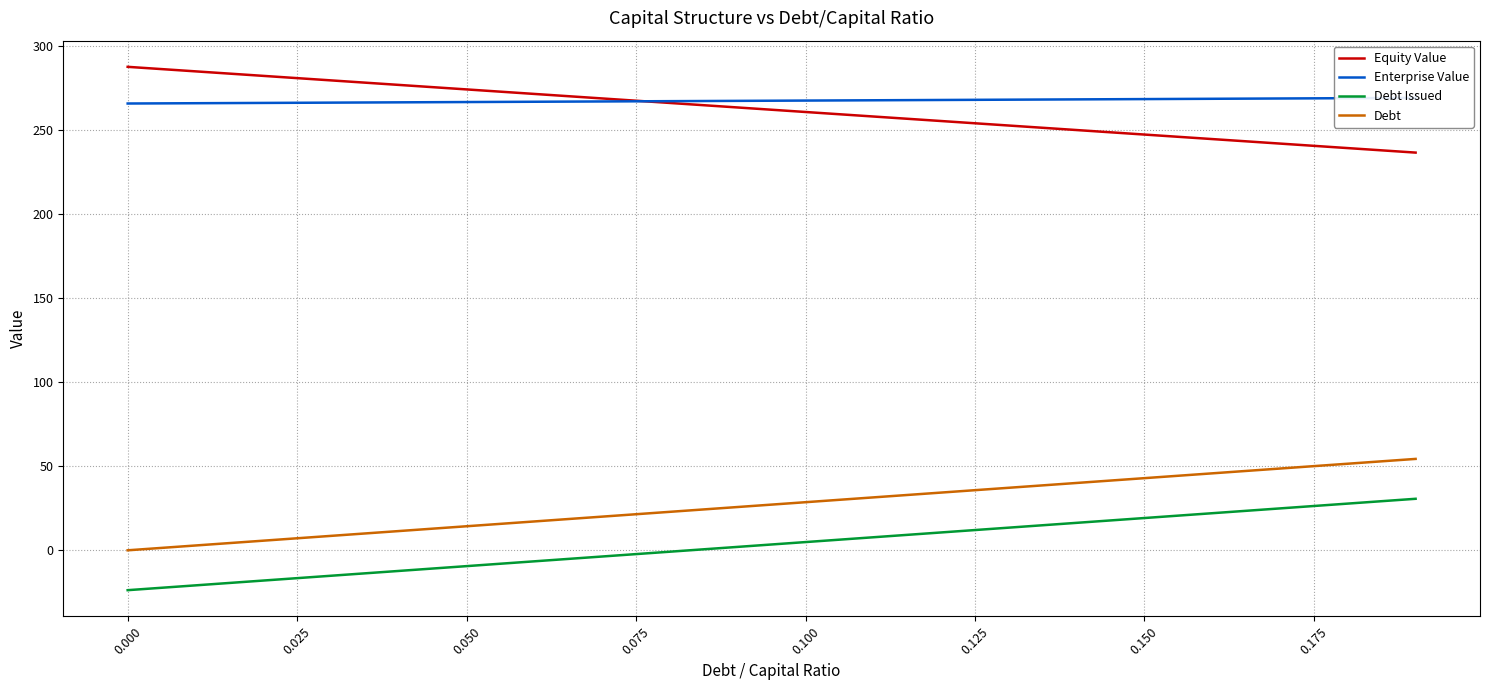

True or false: Debt Issued and Equity Value cross at least once.

False